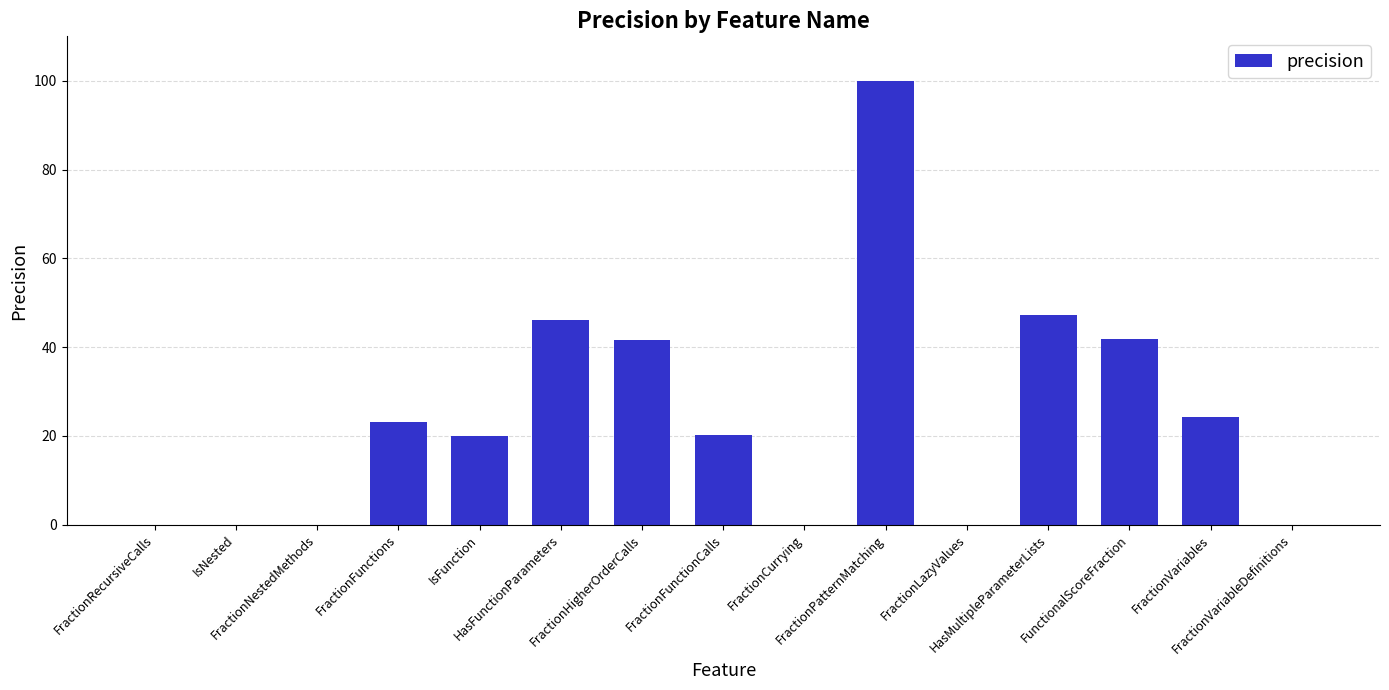

Between FractionPatternMatching and IsNested, which is larger?

FractionPatternMatching